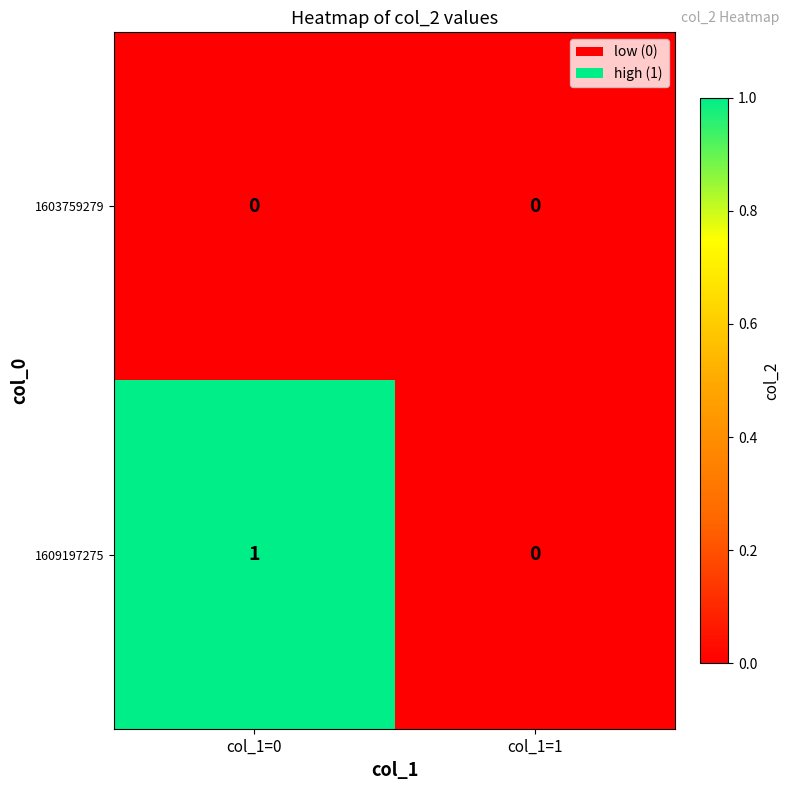

How many positive values does the 1609197275 series have?

1